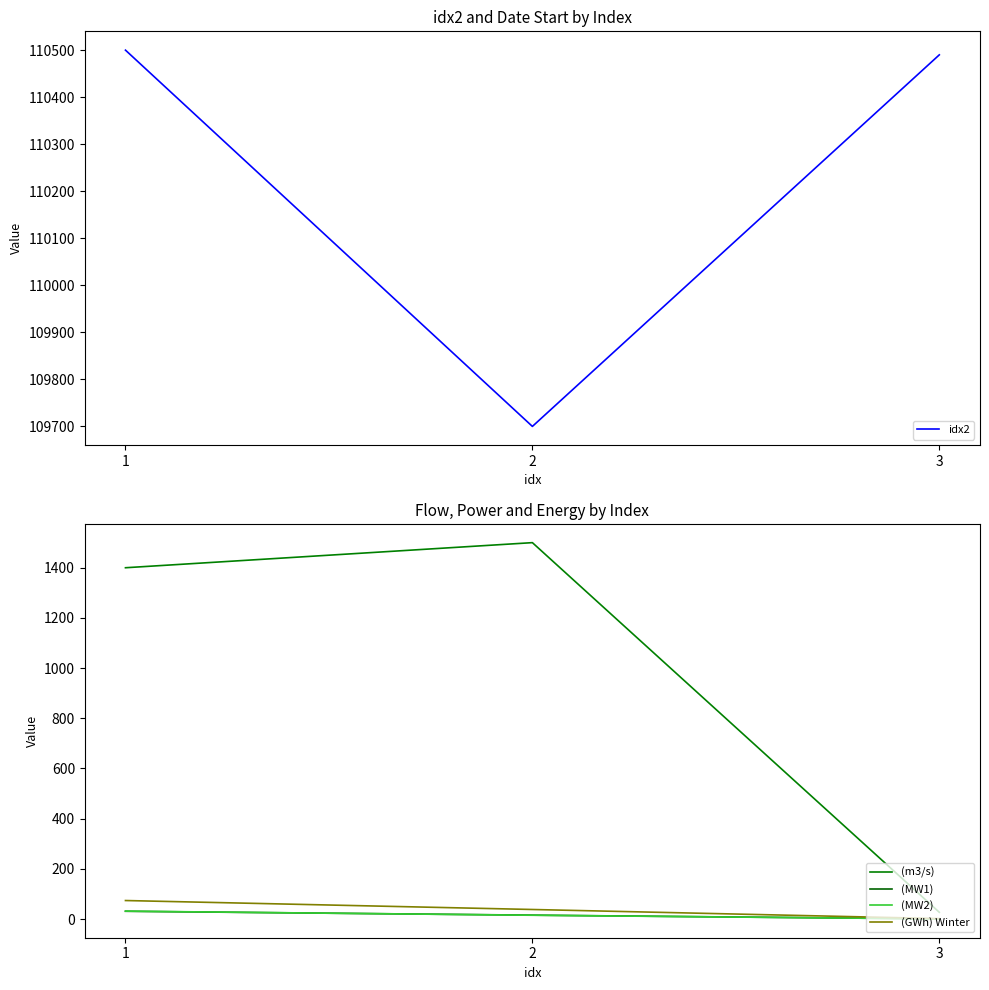

How many lines are shown in the chart?

5